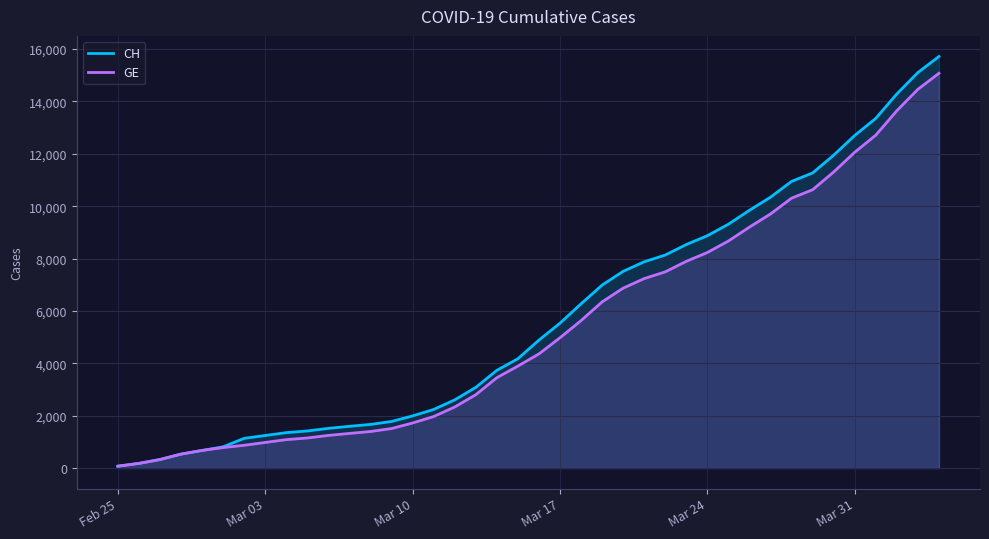

Does the chart have visible grid lines?

Yes